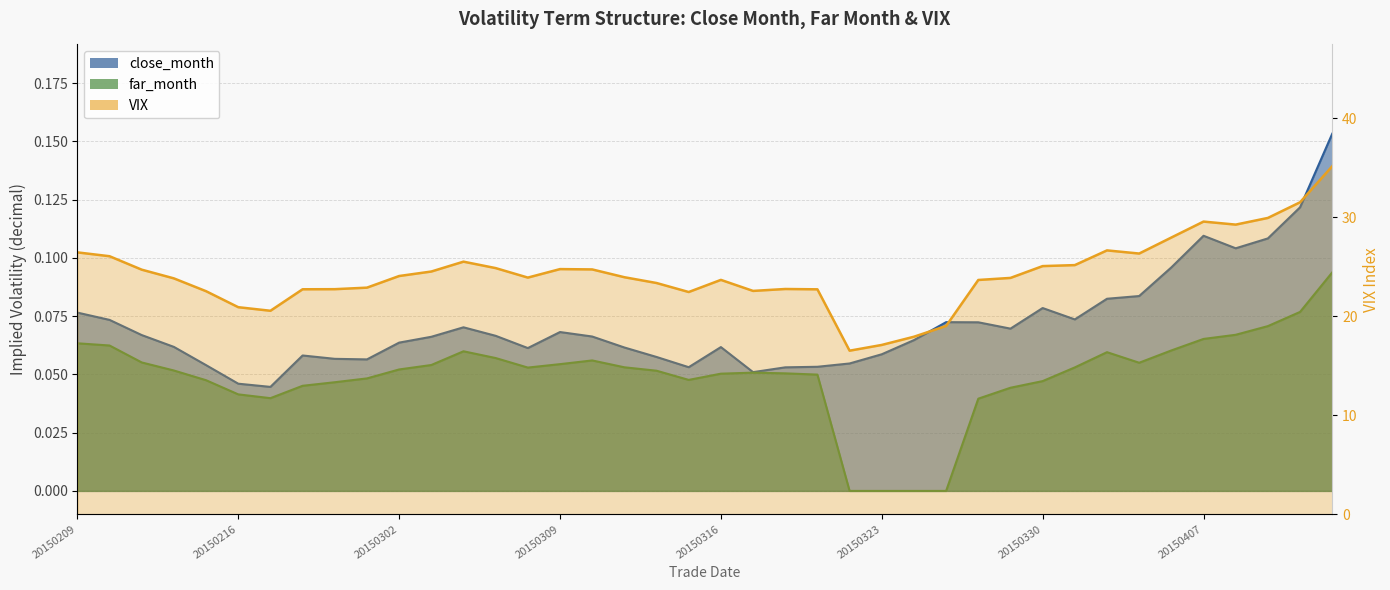

Between 20150209 and 20150331, which series saw the biggest shift?

VIX